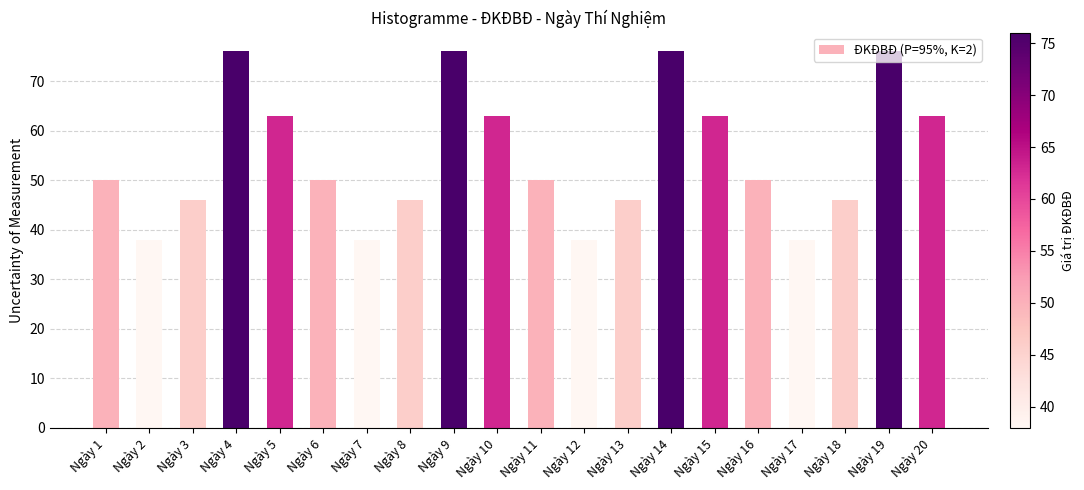

Reading left to right, extract all data points from this chart.

Ngày 1=50	Ngày 2=38	Ngày 3=46	Ngày 4=76	Ngày 5=63	Ngày 6=50	Ngày 7=38	Ngày 8=46	Ngày 9=76	Ngày 10=63	Ngày 11=50	Ngày 12=38	Ngày 13=46	Ngày 14=76	Ngày 15=63	Ngày 16=50	Ngày 17=38	Ngày 18=46	Ngày 19=76	Ngày 20=63